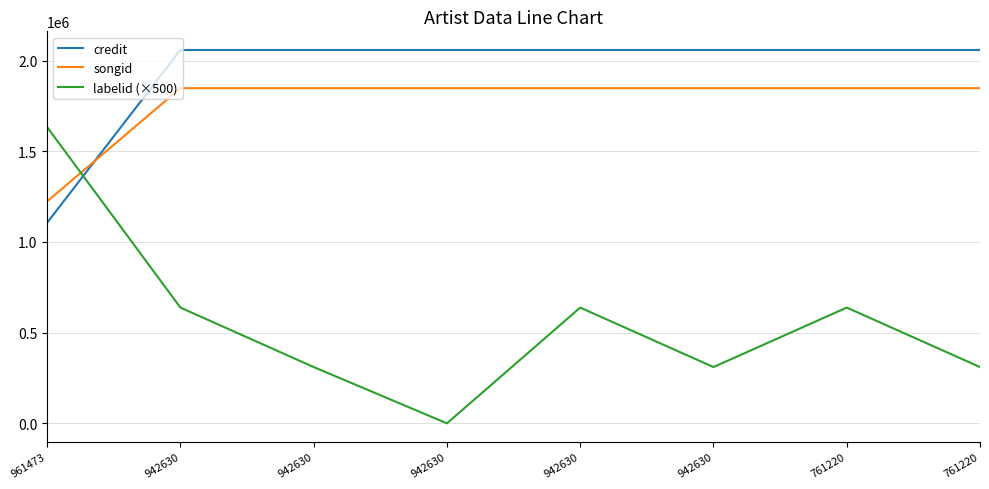

How many distinct data groups are displayed?

3